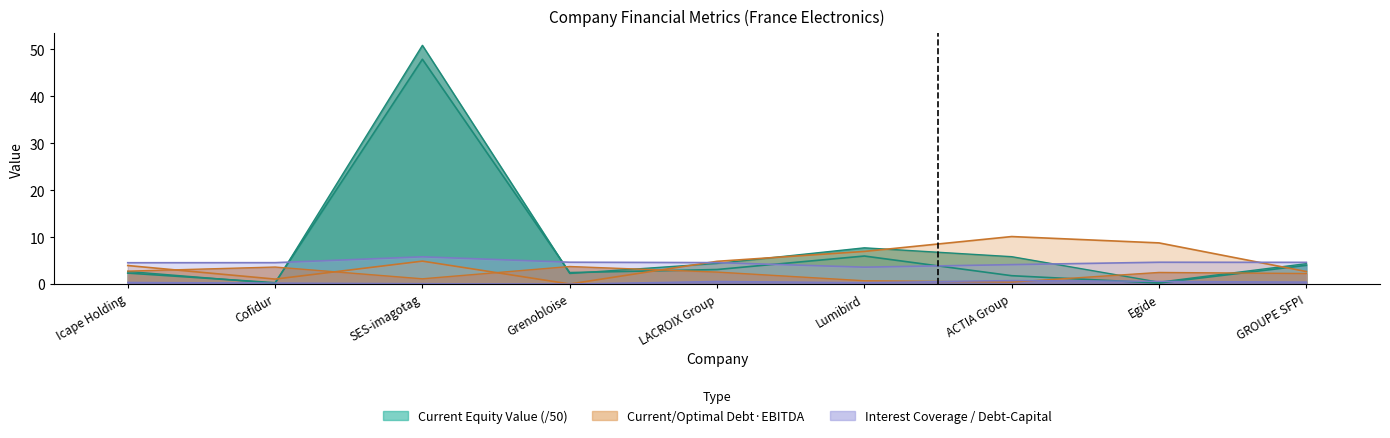

What is the value of the current_equity_value point at the 7th from the left?

1.8